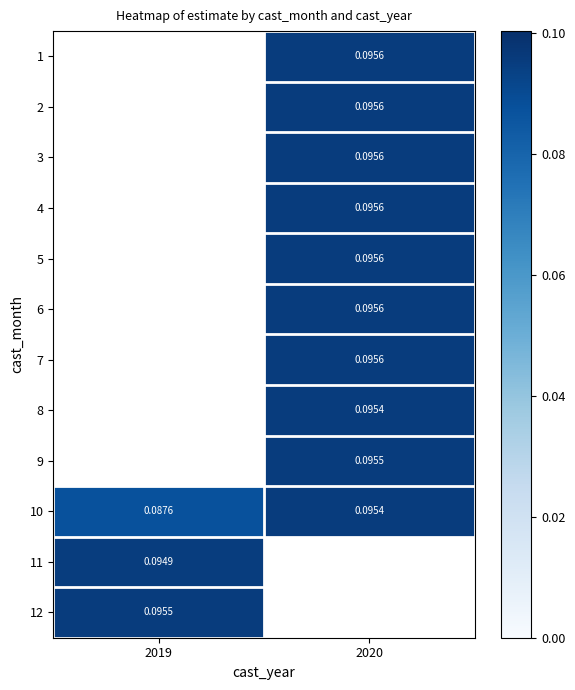

Count the number of data series in this chart.

12